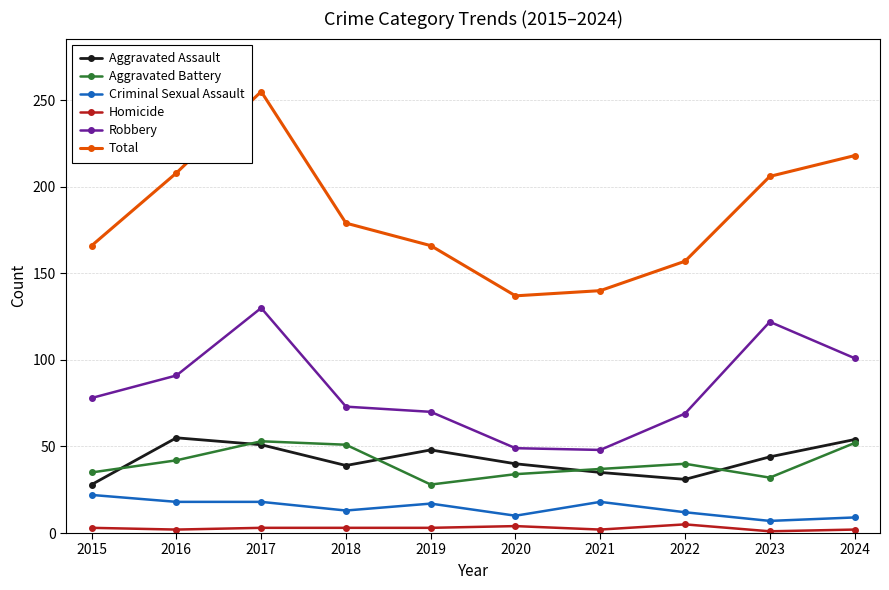

True or false: Robbery has more than 1 interior local peaks.

True